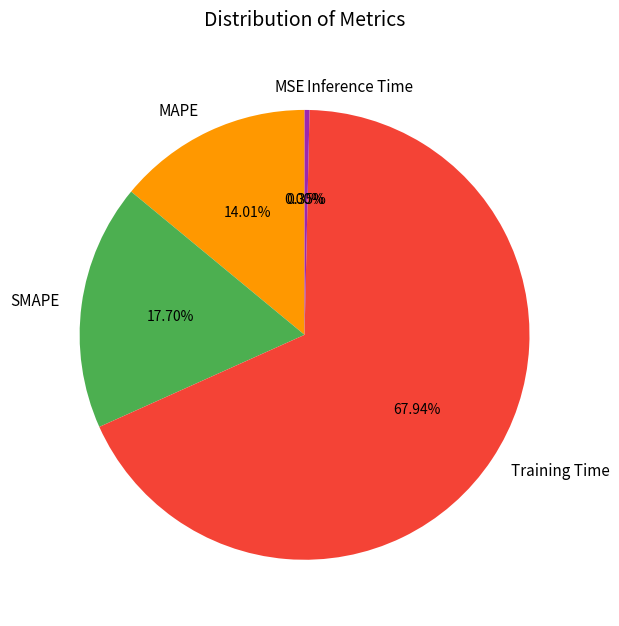

Which slice is the largest?

Training Time